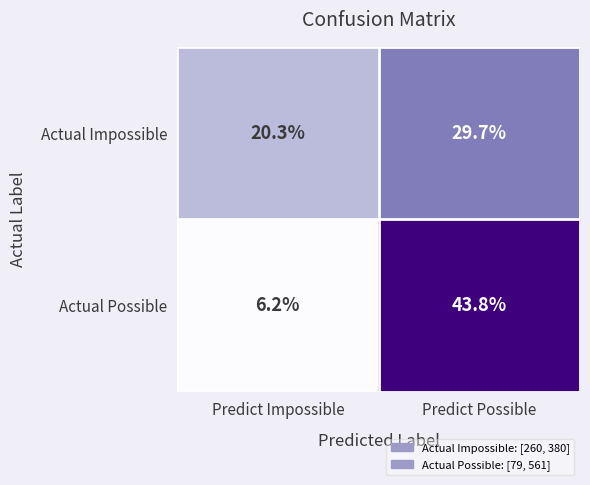

Which series has the largest range (max minus min)?

Actual Possible